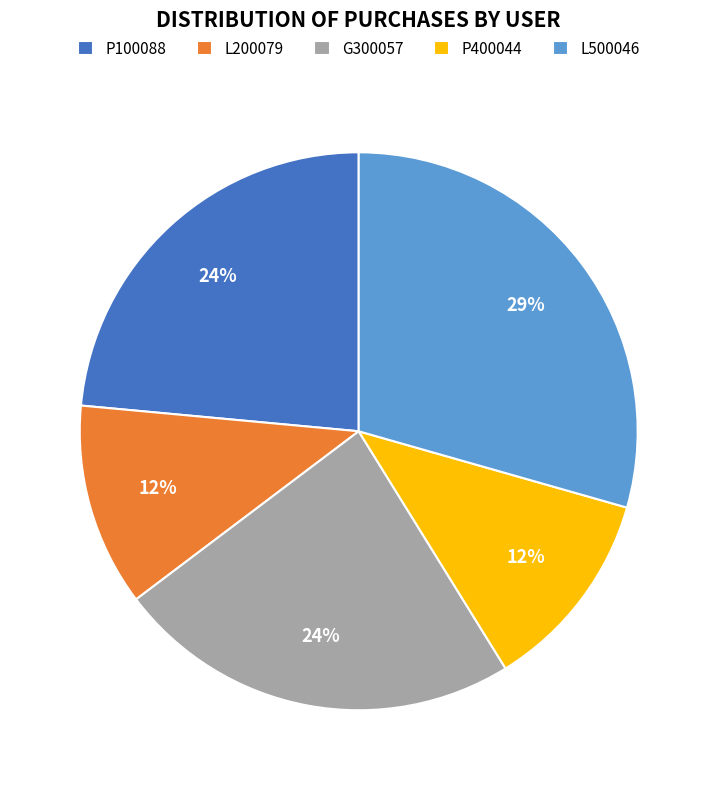

The G300057 slice represents 24% of the pie. True or false?

True